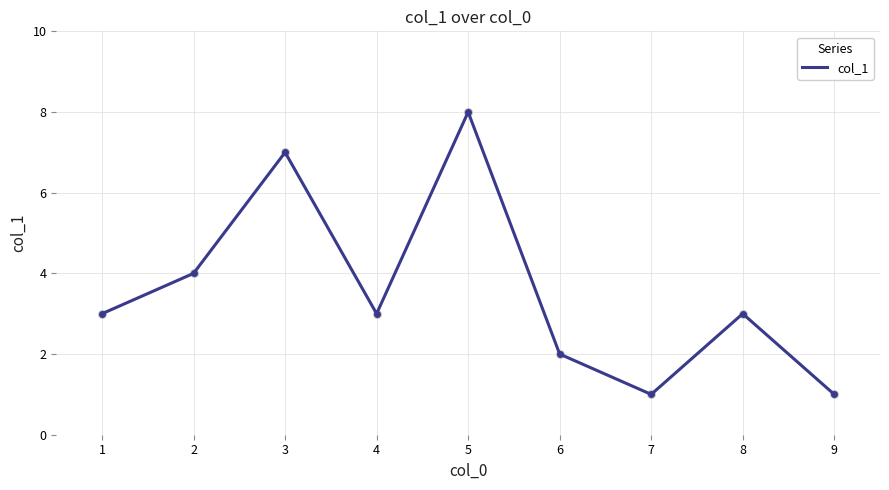

Between 8 and 6, which is larger?

8